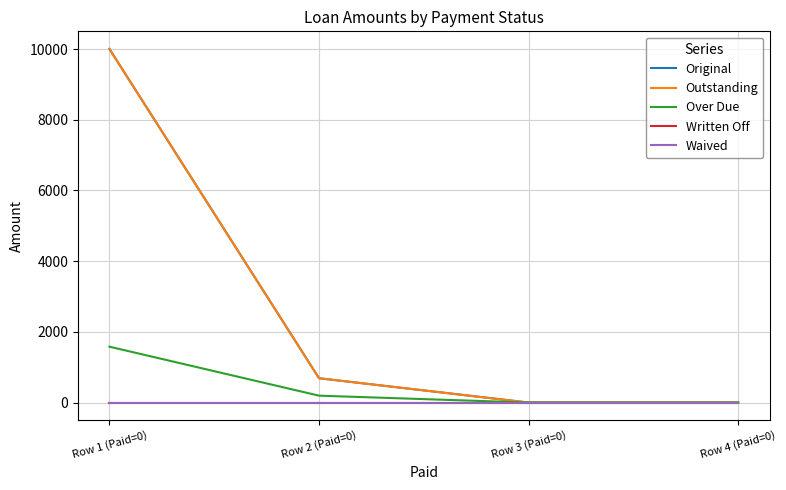

Does the chart display data point markers on the line(s)?

No